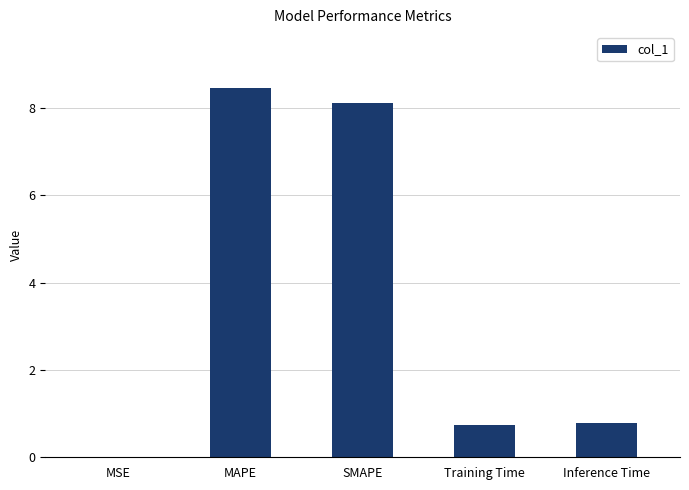

What is the maximum value shown in the chart?

8.5